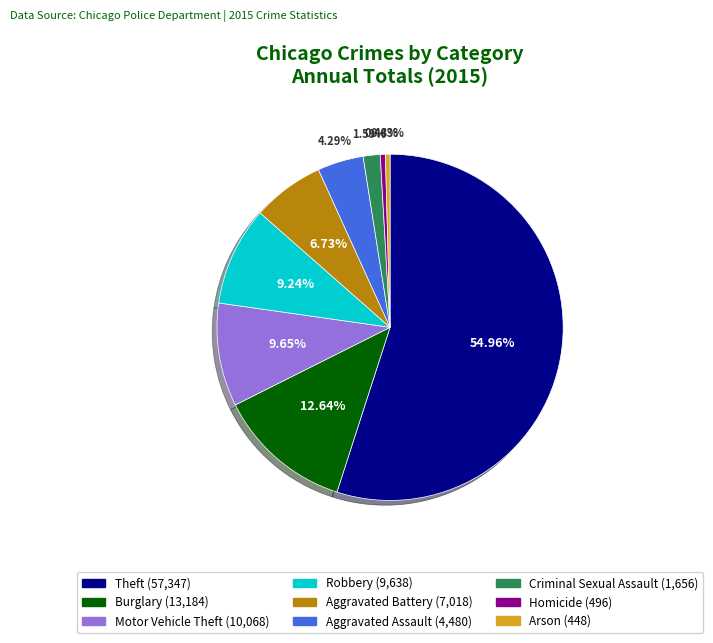

What percentage is NOT represented by Theft?

45.0%